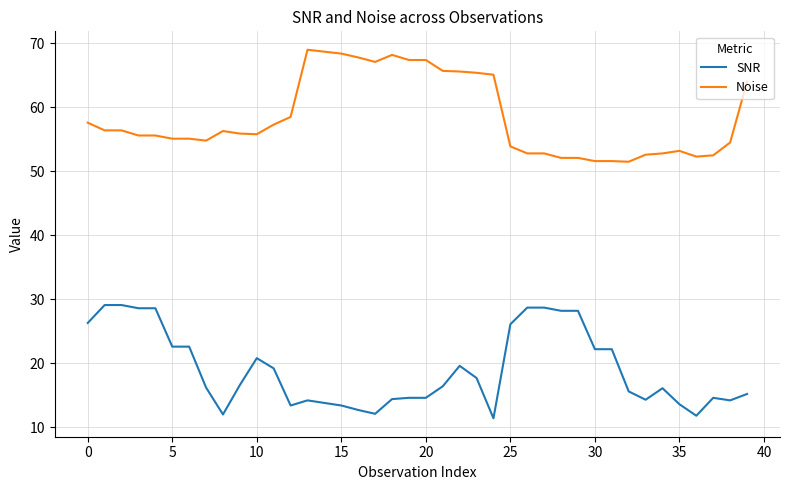

True or false: Noise and SNR intersect in this chart.

False